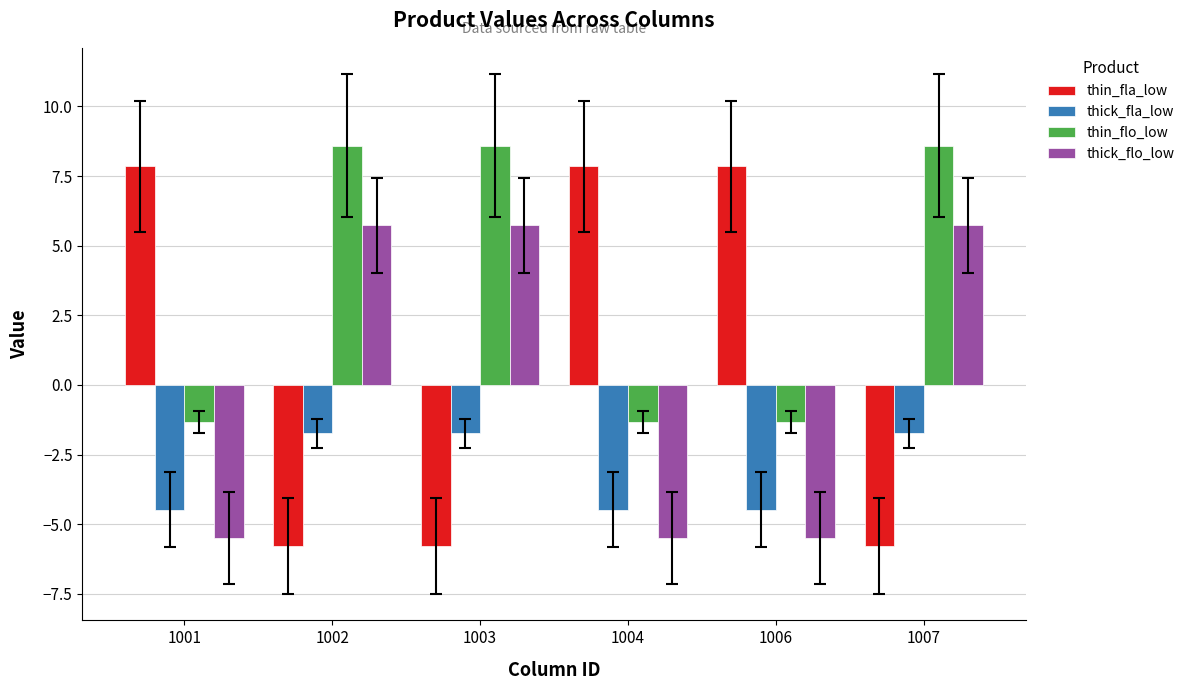

What is the maximum value shown in the chart?

8.6